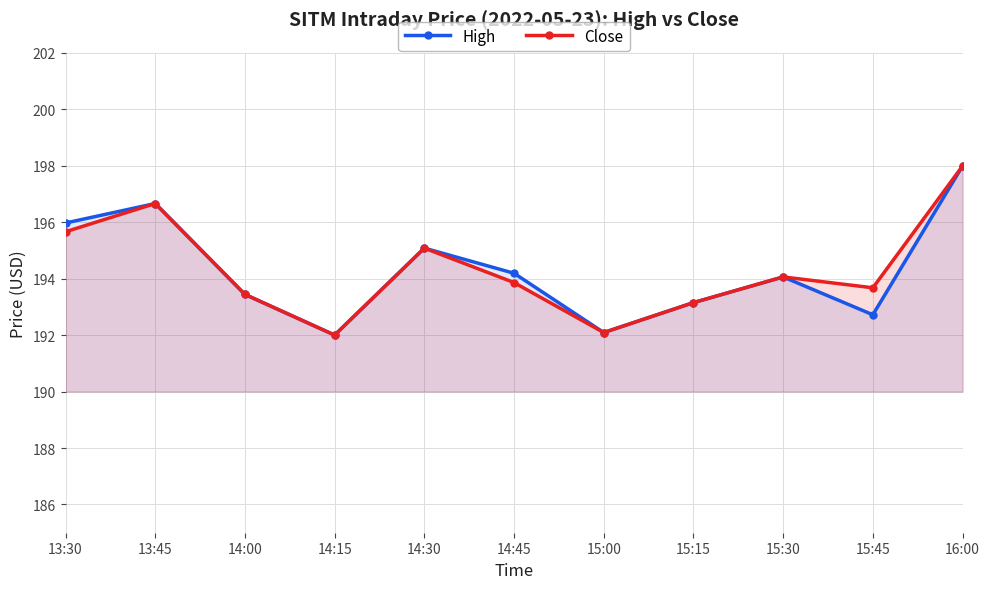

At which category is the sum across all series the highest?

16:00